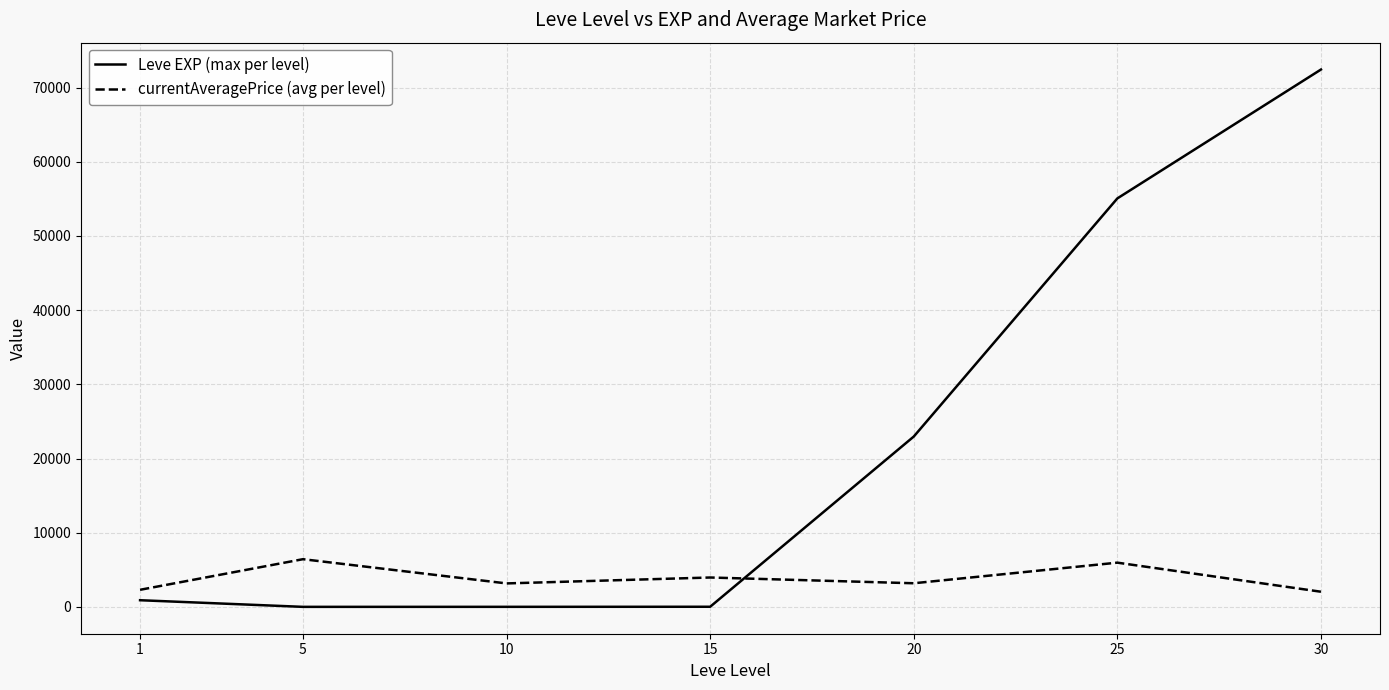

Rank the series by their average value, from lowest to highest.

currentAveragePrice (avg per level), Leve EXP (max per level)